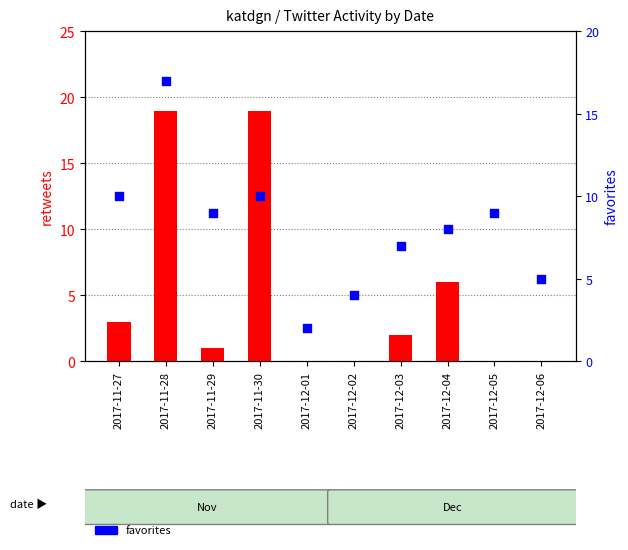

At how many categories does at least one series exceed 16?

2